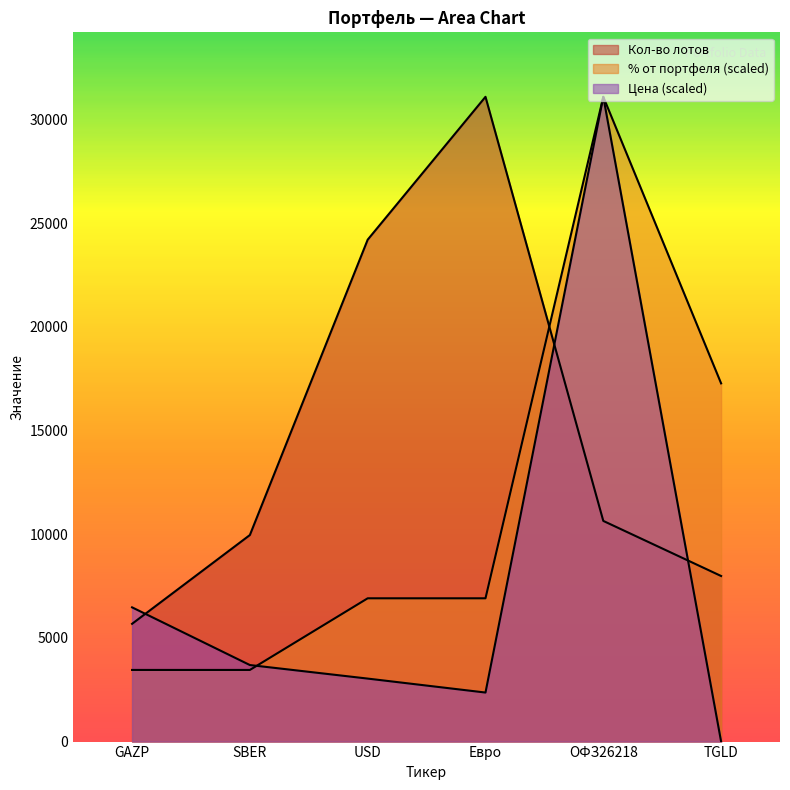

At which label is Цена closest to 15553?

GAZP